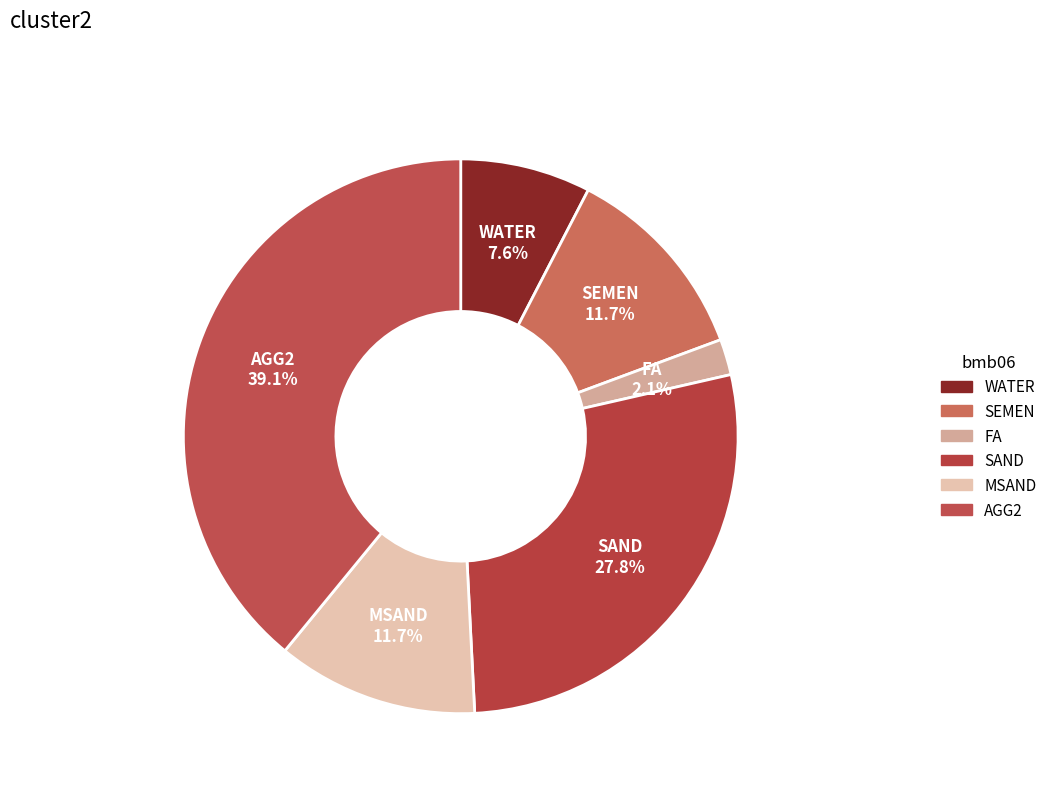

The SEMEN slice represents 12% of the pie. True or false?

True